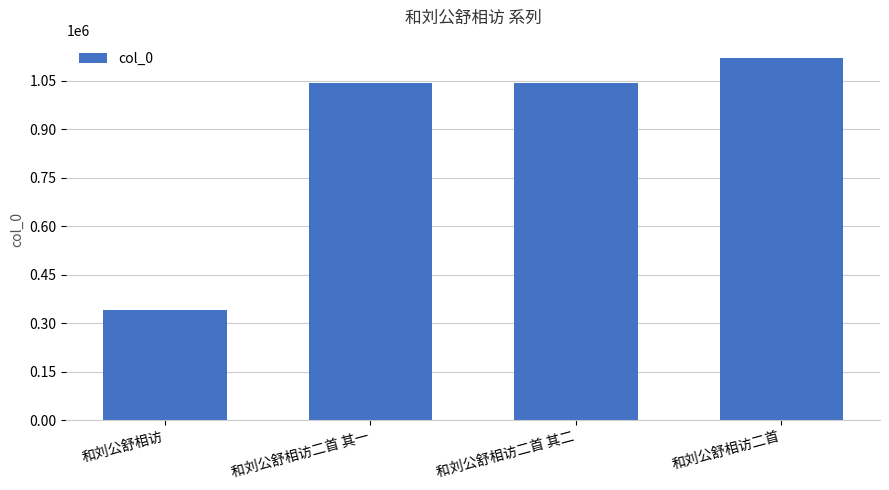

How many bars are there in total?

4